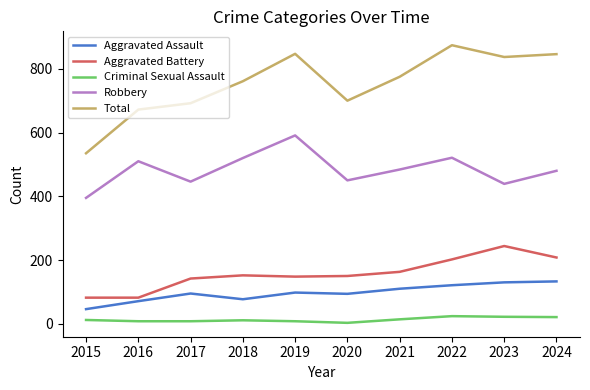

How many lines are shown in the chart?

5